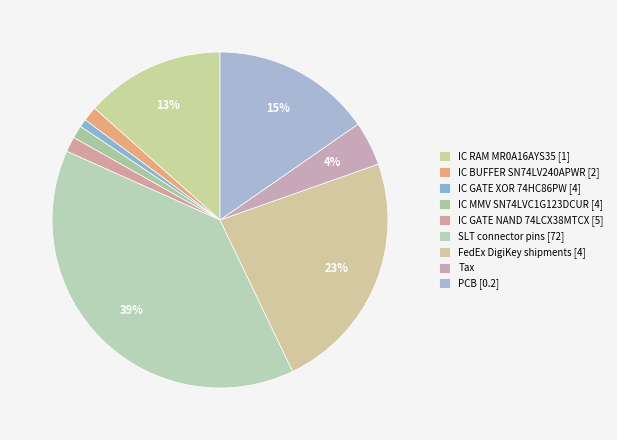

Is there a majority slice in this chart?

No